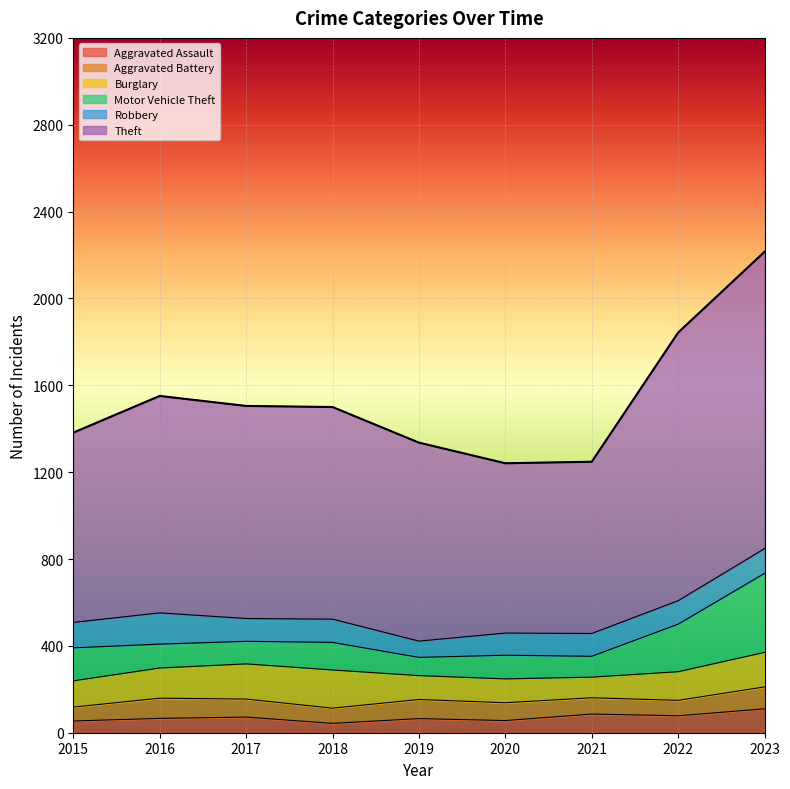

Which series has the largest total across all categories?

Theft